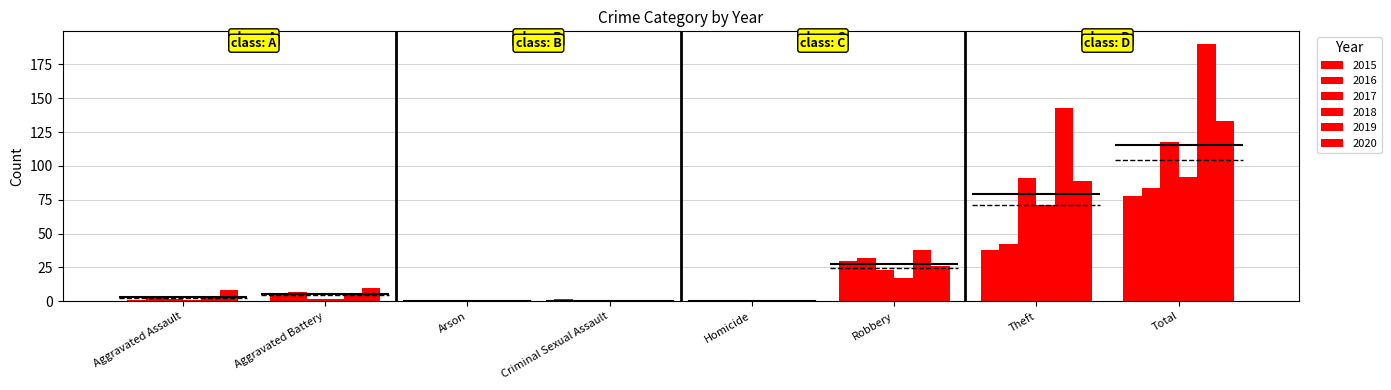

The 2017 series shows 0 at Homicide. True or false?

True